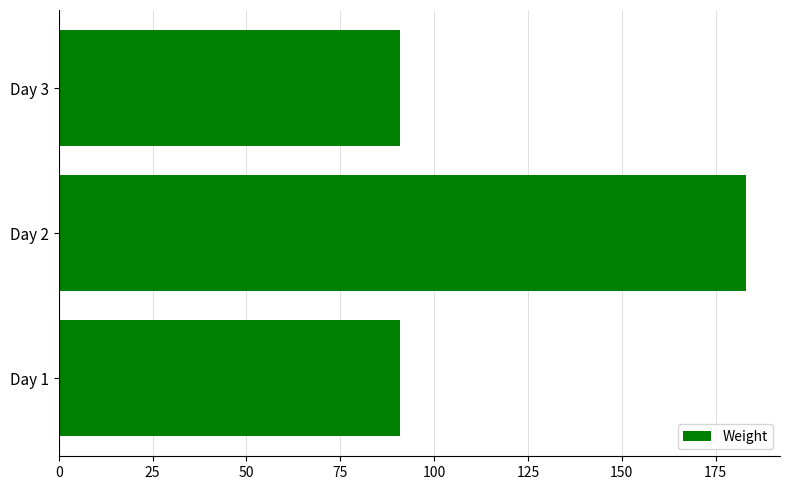

Reading bottom to top, extract all data points from this chart.

91	183	91